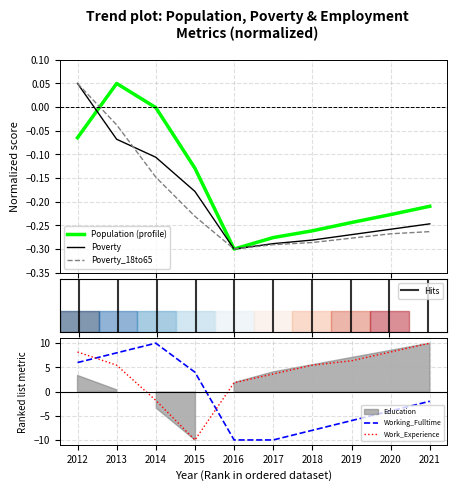

Is it true that Working_Fulltime equals 6.0 at 2012?

True